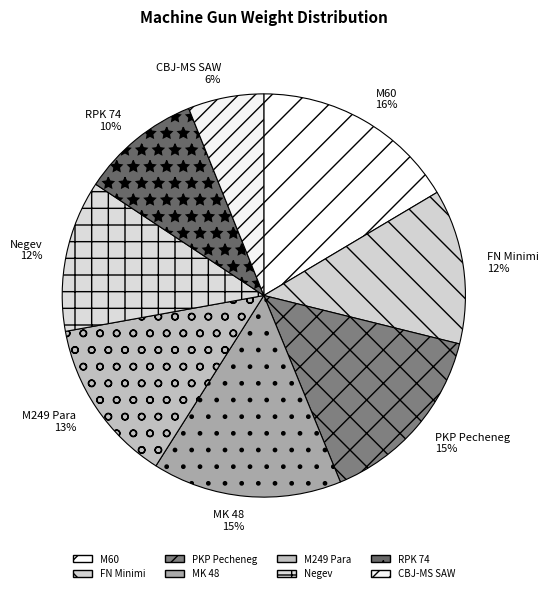

Is it true that Negev is 5% of the pie?

False